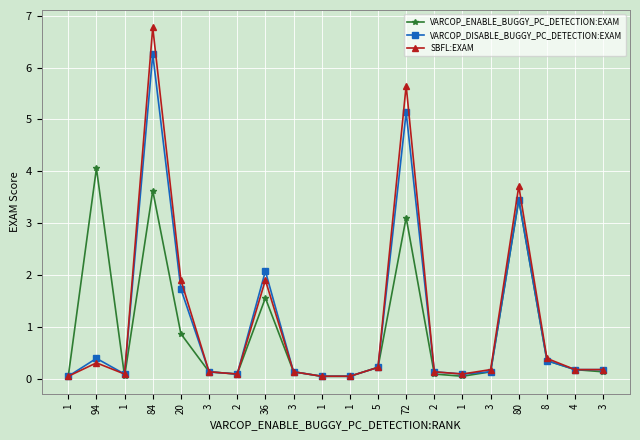

How many lines are shown in the chart?

3